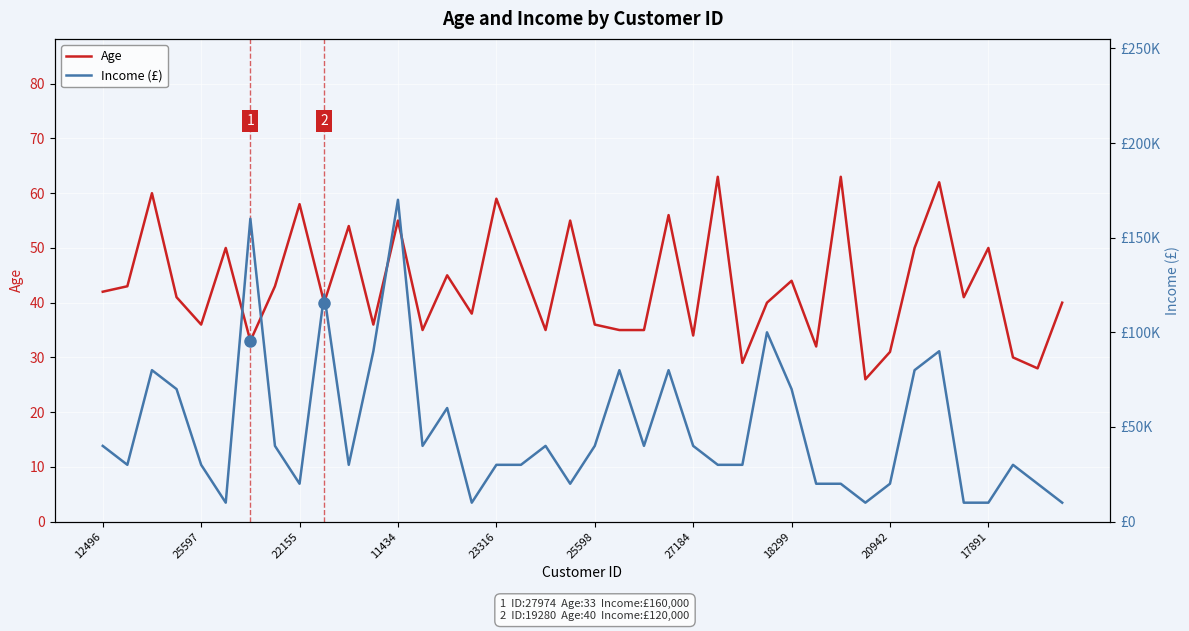

At how many categories does at least one series exceed 111047?

3